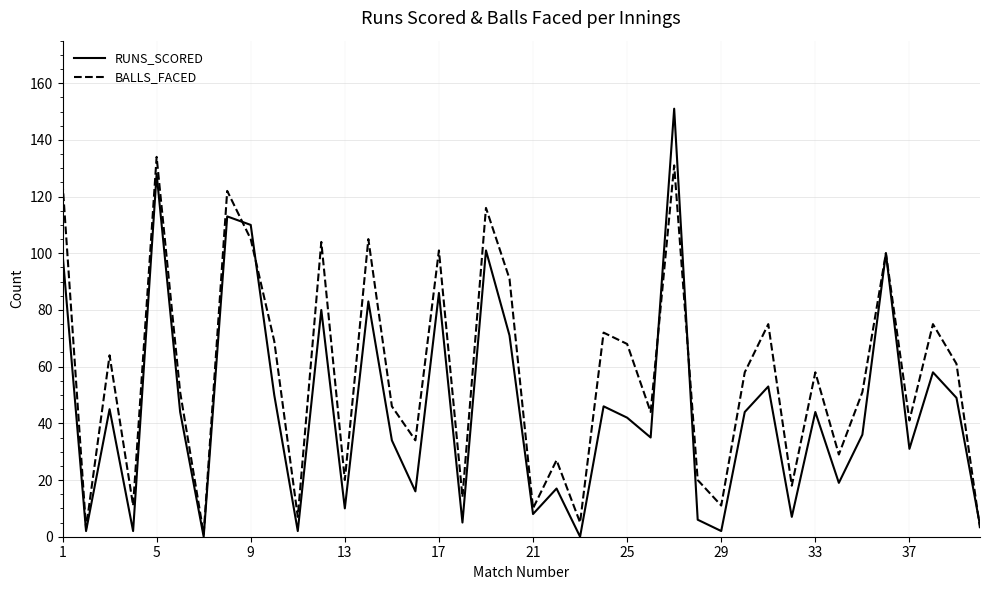

Which series has the largest total across all categories?

BALLS_FACED